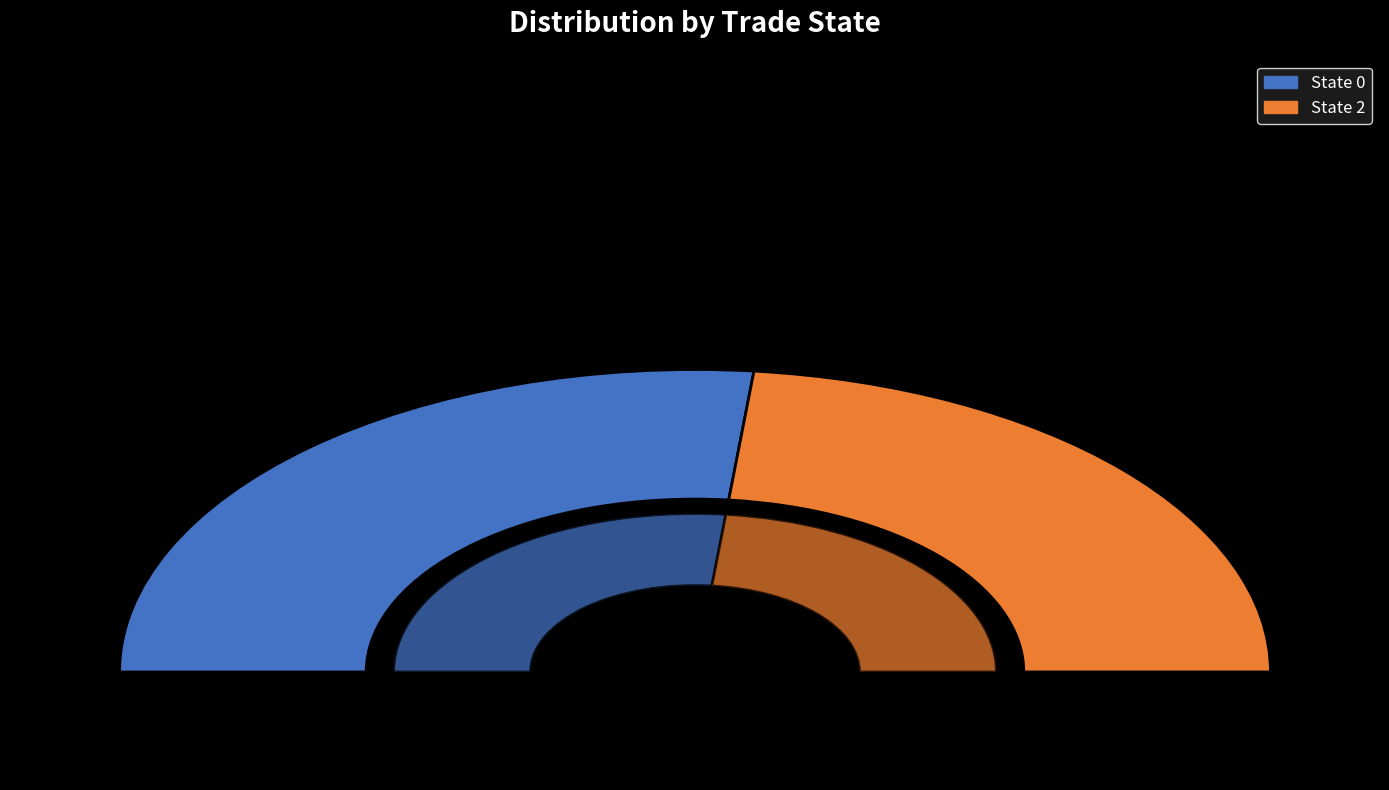

To the nearest percent, what is the combined percentage of State 0 and State 2?

100%